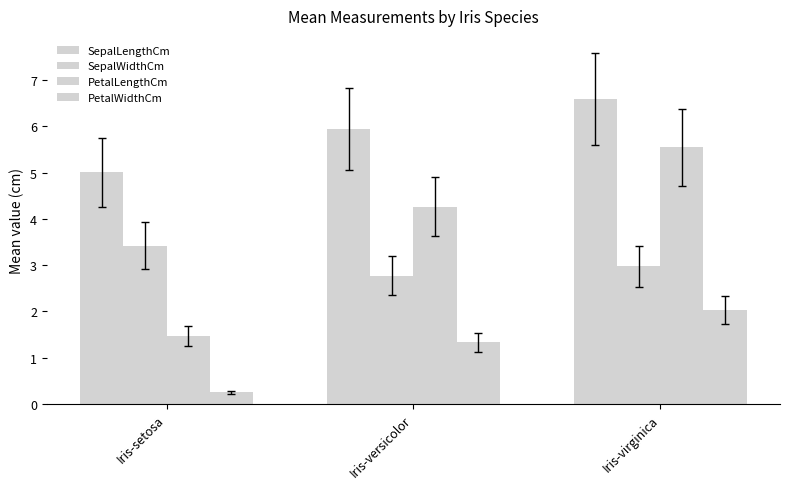

What is the label of the 3rd bar from the left?

Iris-virginica